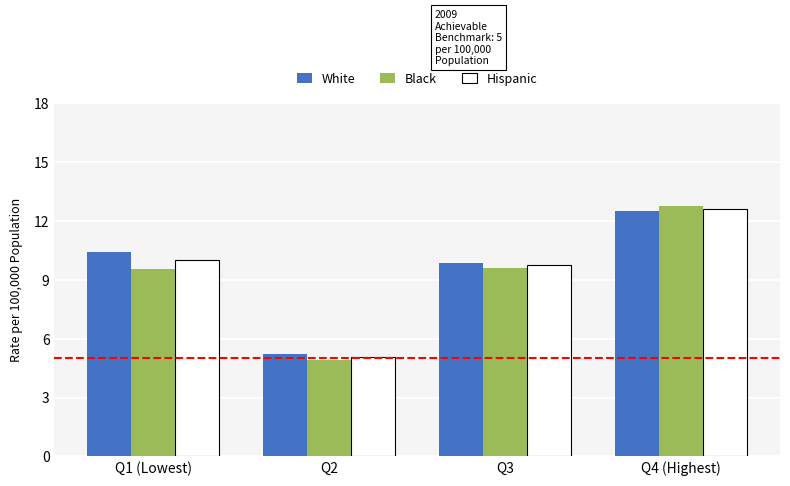

How many distinct data groups are displayed?

3